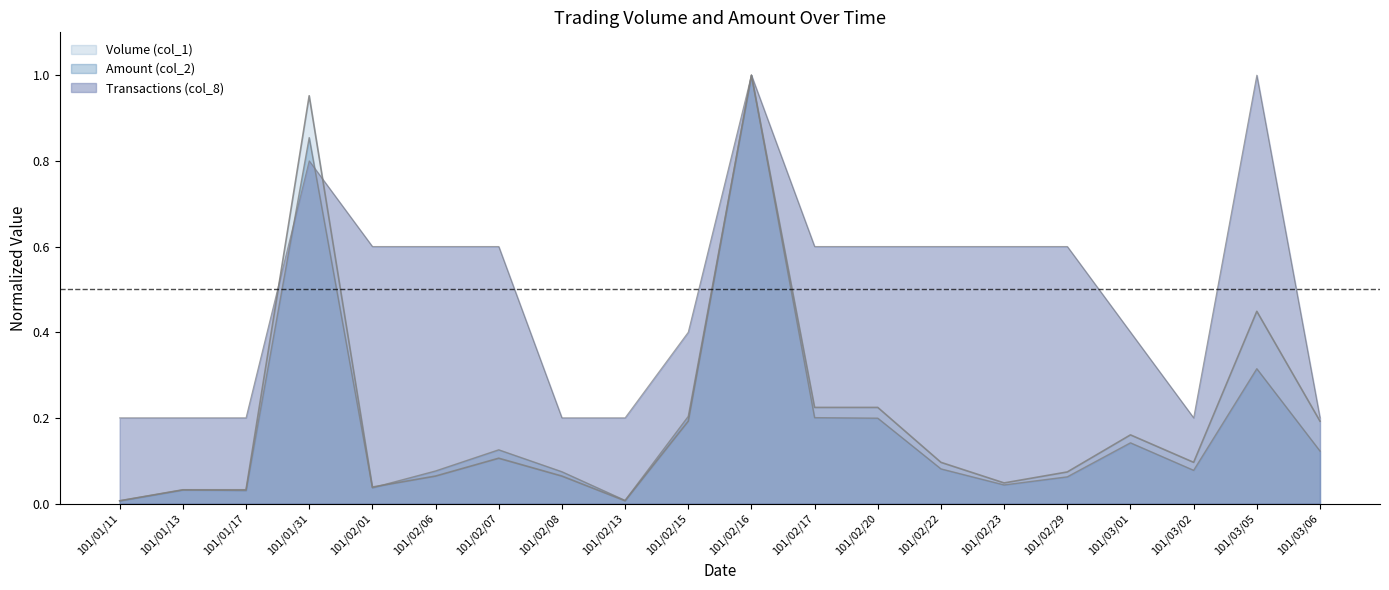

How many lines are shown in the chart?

3